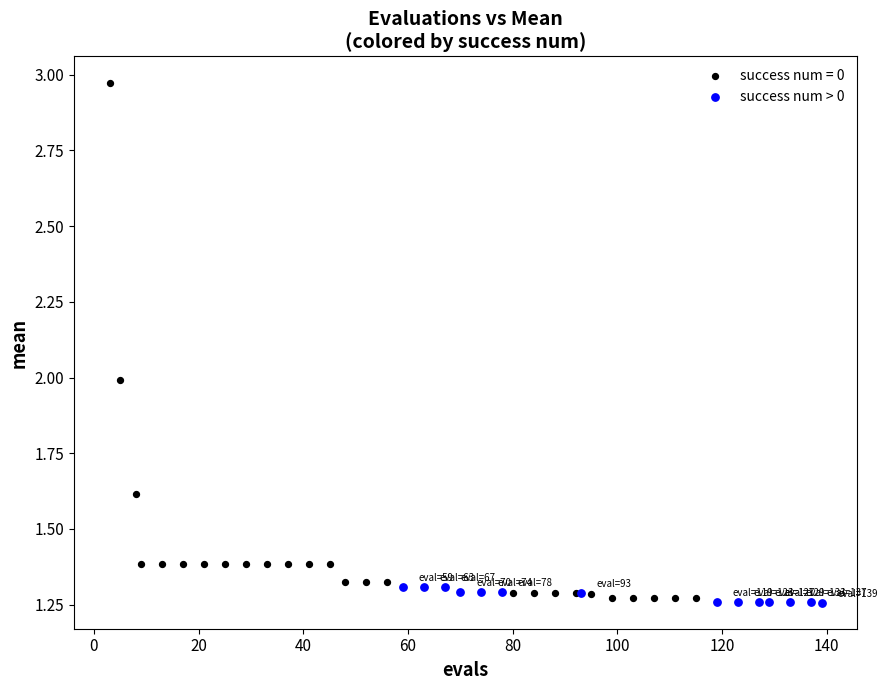

Which series reaches the maximum Y coordinate?

success num = 0